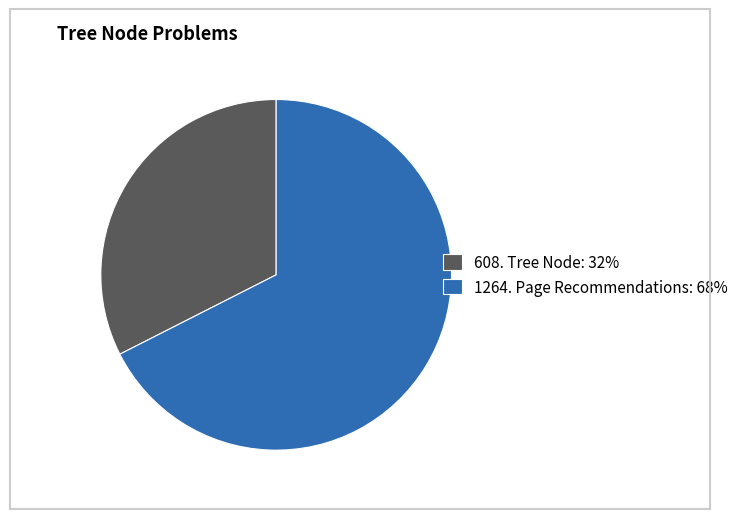

What is the majority slice?

1264. Page Recommendations